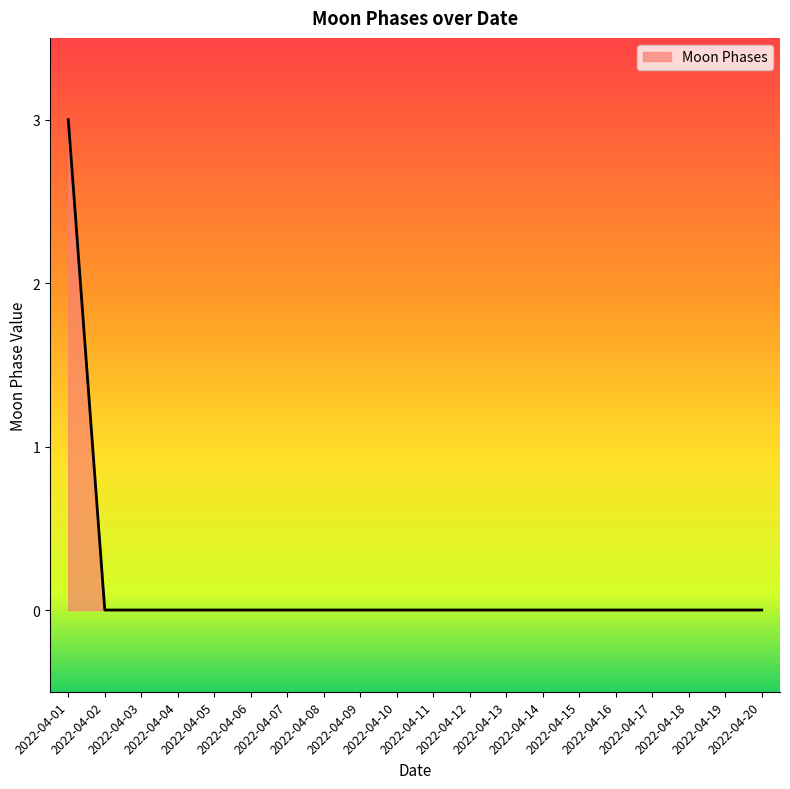

What is the greatest value displayed?

3